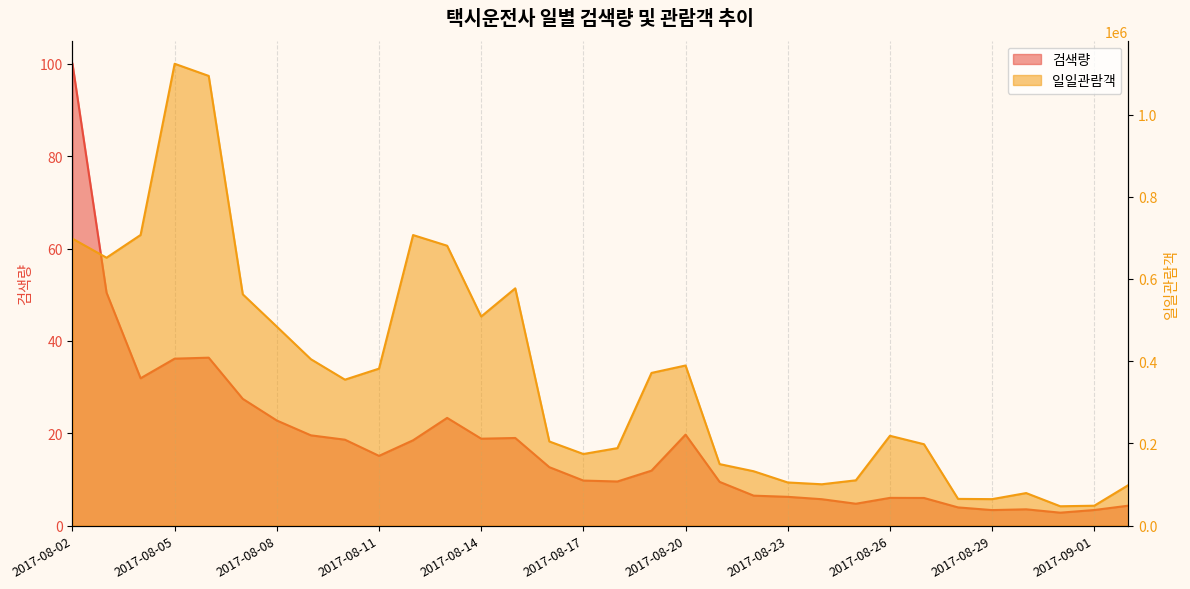

Reading left to right, what are all the values shown in this chart?

검색량: 2017-08-02=100.0	2017-08-03=50.5	2017-08-04=31.9	2017-08-05=36.2	2017-08-06=36.4	2017-08-07=27.5	2017-08-08=22.8	2017-08-09=19.6	2017-08-10=18.6	2017-08-11=15.1	2017-08-12=18.5	2017-08-13=23.3	2017-08-14=18.8	2017-08-15=19.0	2017-08-16=12.7	2017-08-17=9.8	2017-08-18=9.6	2017-08-19=11.9	2017-08-20=19.7	2017-08-21=9.5	2017-08-22=6.5	2017-08-23=6.3	2017-08-24=5.7	2017-08-25=4.8	2017-08-26=6.0	2017-08-27=6.0	2017-08-28=4.0	2017-08-29=3.4	2017-08-30=3.5	2017-08-31=2.8	2017-09-01=3.4	2017-09-02=4.3
일일관람객: 2017-08-02=698088.0	2017-08-03=651779.0	2017-08-04=707113.0	2017-08-05=1123443.0	2017-08-06=1093911.0	2017-08-07=562755.0	2017-08-08=484078.0	2017-08-09=404935.0	2017-08-10=355182.0	2017-08-11=382042.0	2017-08-12=706852.0	2017-08-13=680919.0	2017-08-14=508734.0	2017-08-15=577296.0	2017-08-16=204856.0	2017-08-17=174377.0	2017-08-18=188683.0	2017-08-19=371597.0	2017-08-20=389631.0	2017-08-21=149816.0	2017-08-22=132430.0	2017-08-23=105168.0	2017-08-24=100785.0	2017-08-25=110401.0	2017-08-26=218682.0	2017-08-27=198166.0	2017-08-28=65223.0	2017-08-29=64626.0	2017-08-30=79377.0	2017-08-31=47308.0	2017-09-01=48618.0	2017-09-02=98741.0